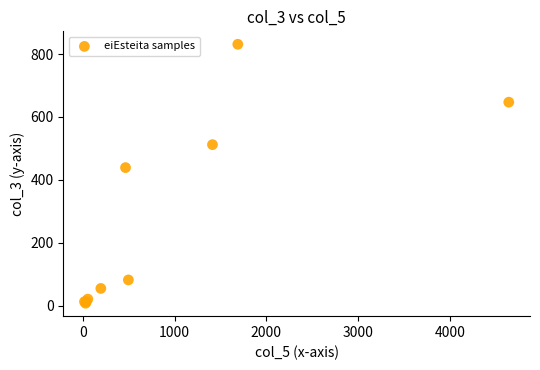

What Y value in the scatter plot is closest to 419?

439